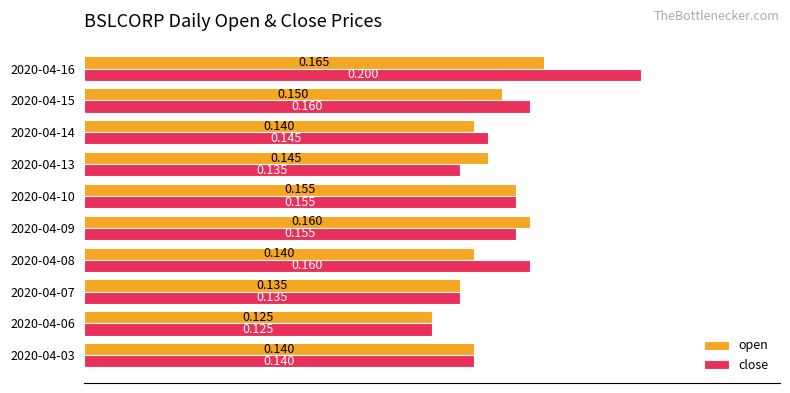

At which label does close reach its peak?

2020-04-16